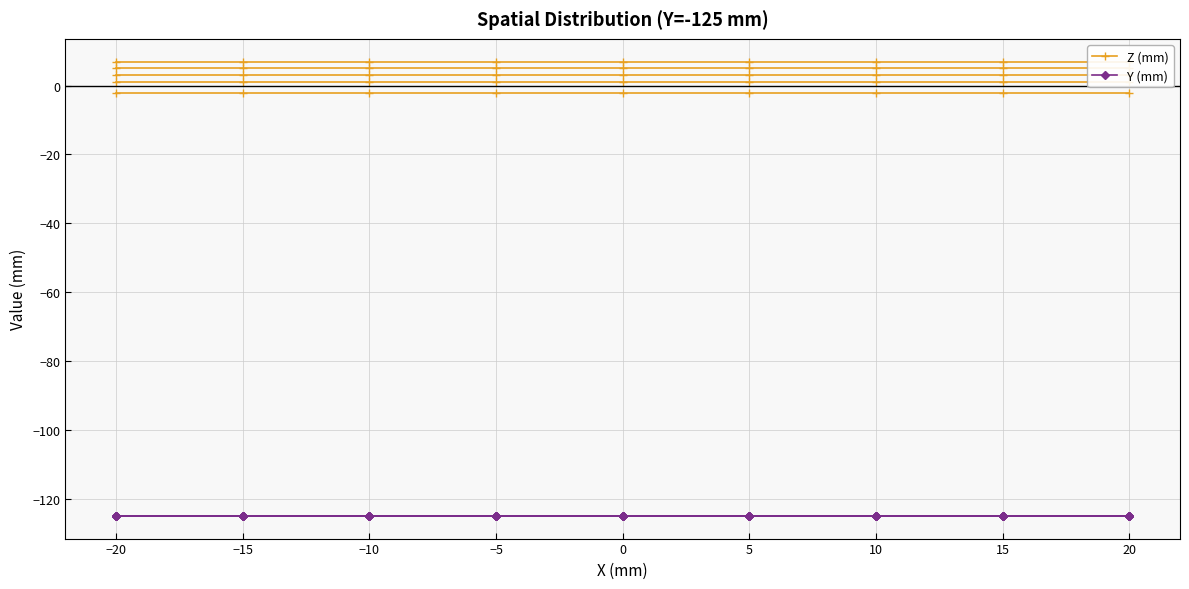

Reading left to right, extract all data points from this chart.

Z (mm): −20=-2	−15=-2	−10=-2	−5=-2	0=-2	5=-2	10=-2	15=-2	20=-2
Y (mm): −20=-125	−15=-125	−10=-125	−5=-125	0=-125	5=-125	10=-125	15=-125	20=-125